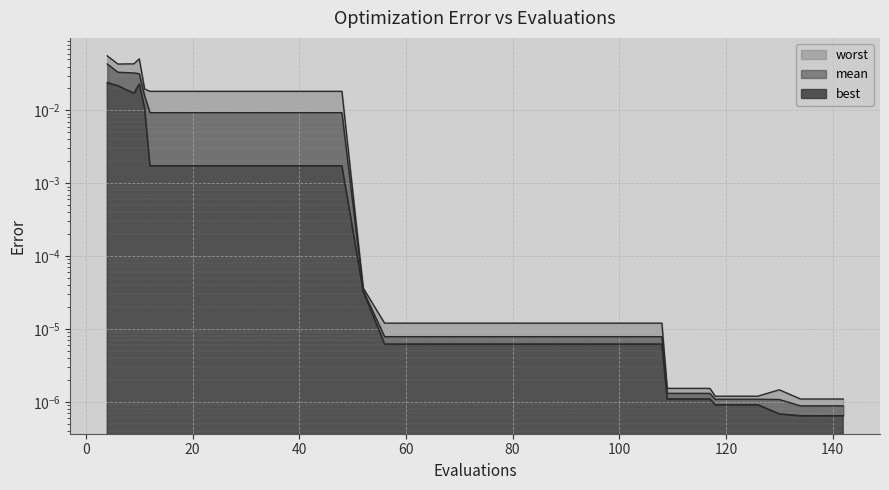

What are all the series names shown in the legend?

mean, best, worst